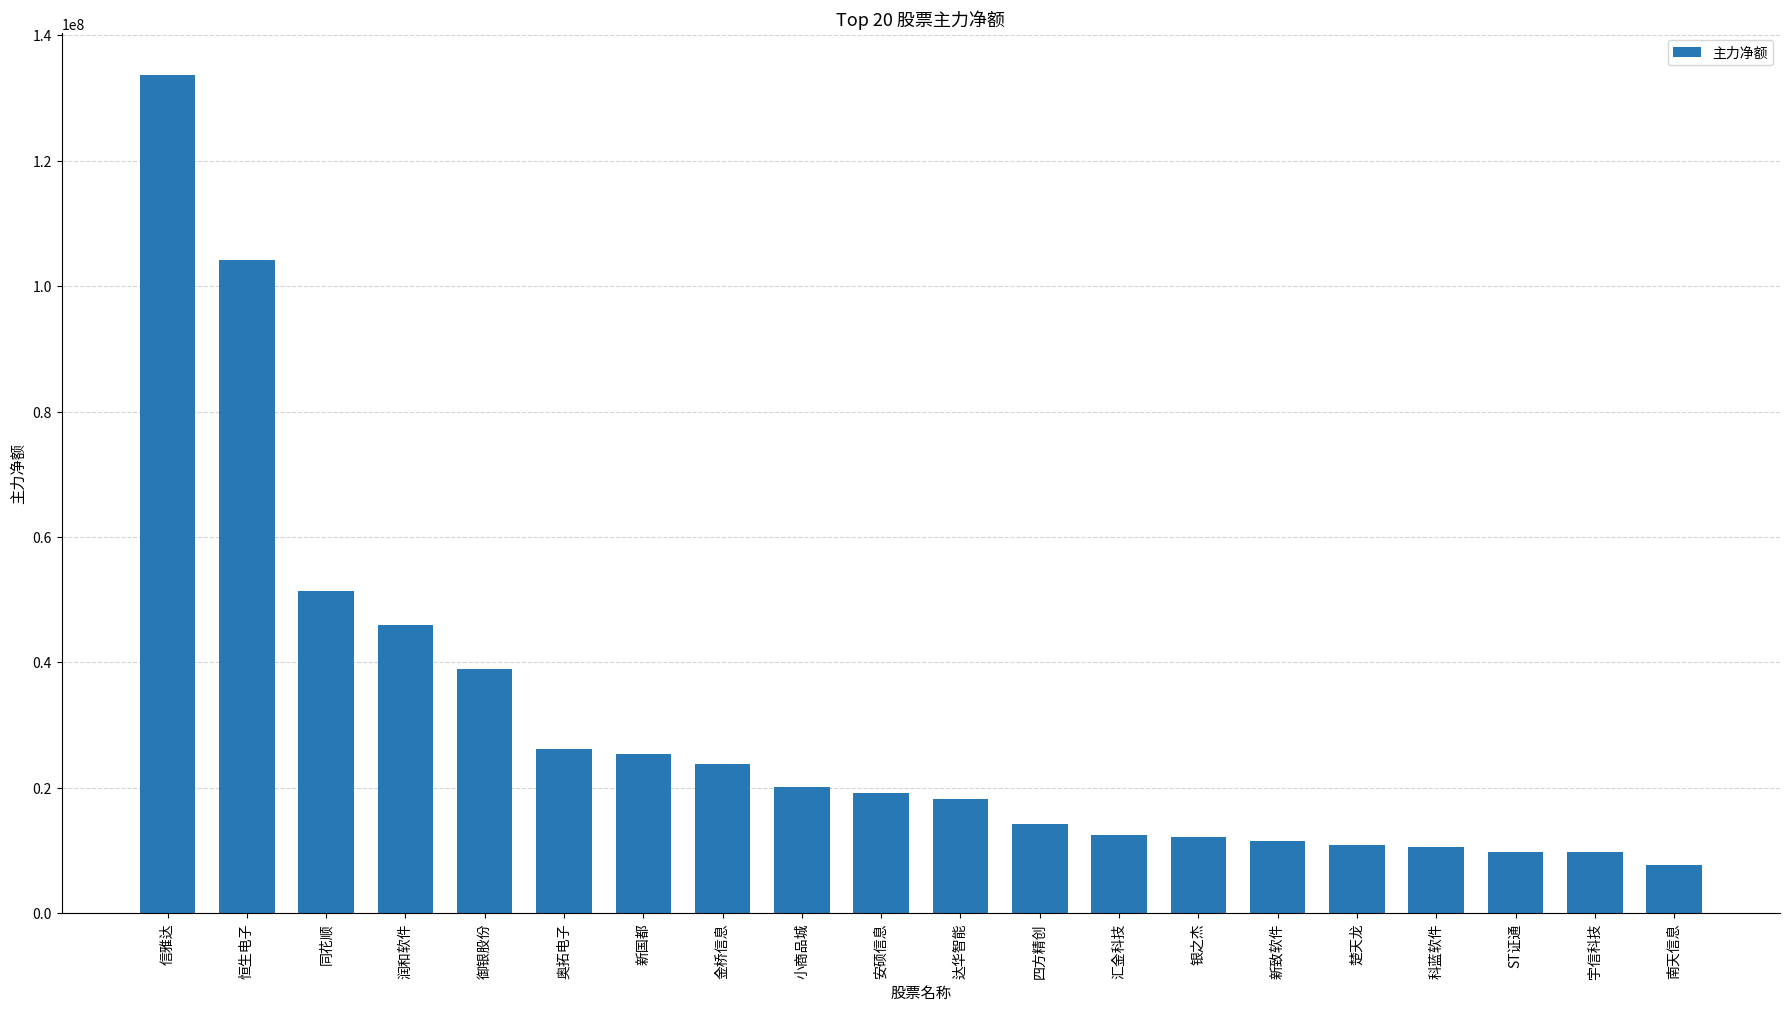

What is the ratio of the value at 小商品城 to the value at 宇信科技?

2.1